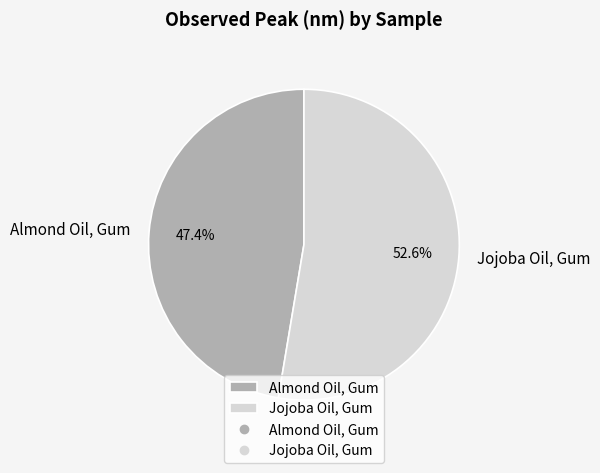

Combined, do Jojoba Oil, Gum and Almond Oil, Gum account for over 50%?

Yes